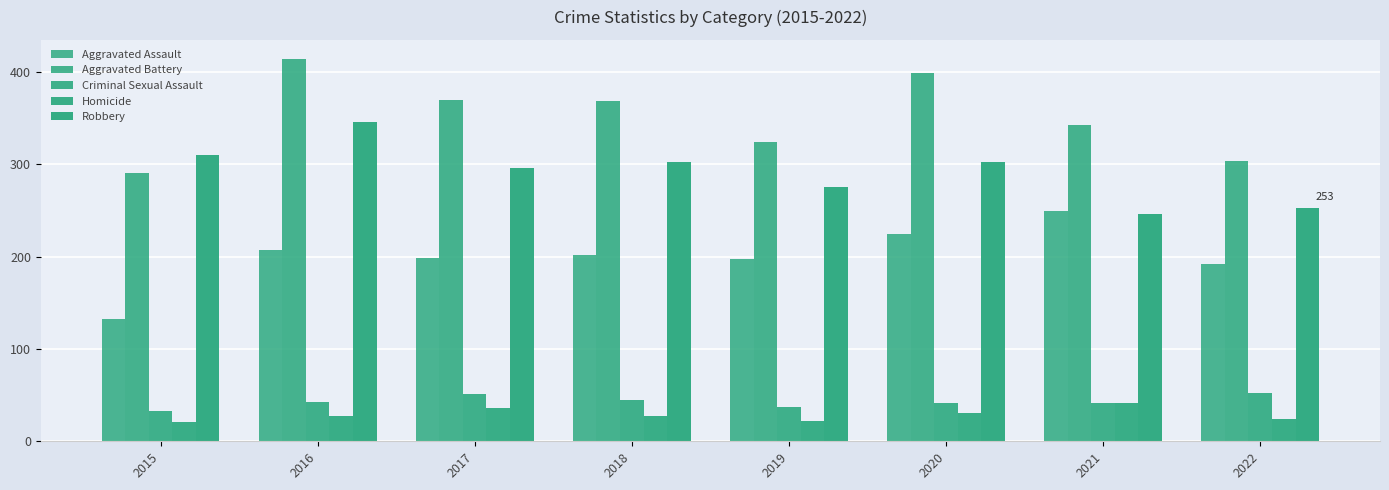

How many series are shown in this chart?

5